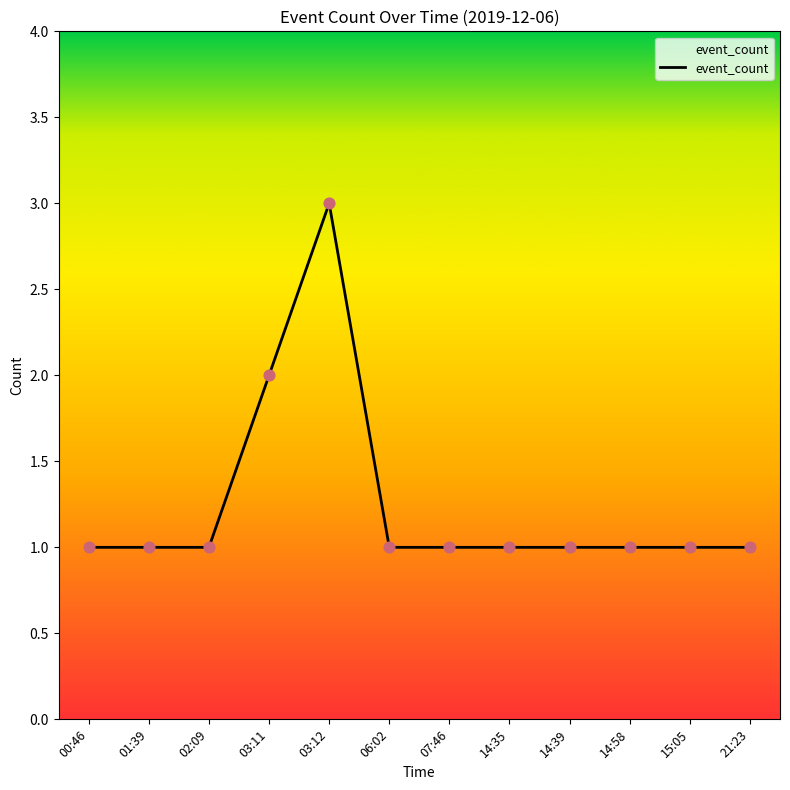

Which has a higher value, 14:39 or 03:11?

03:11